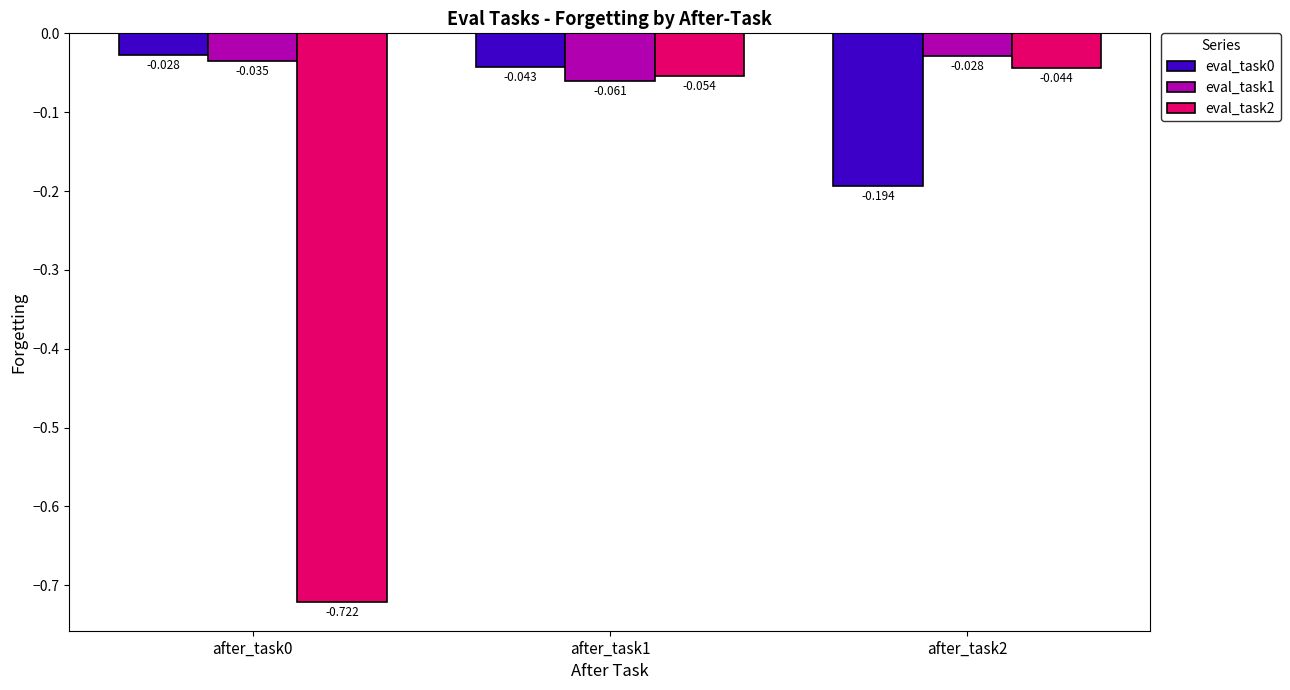

Does the chart contain stacked bars?

No